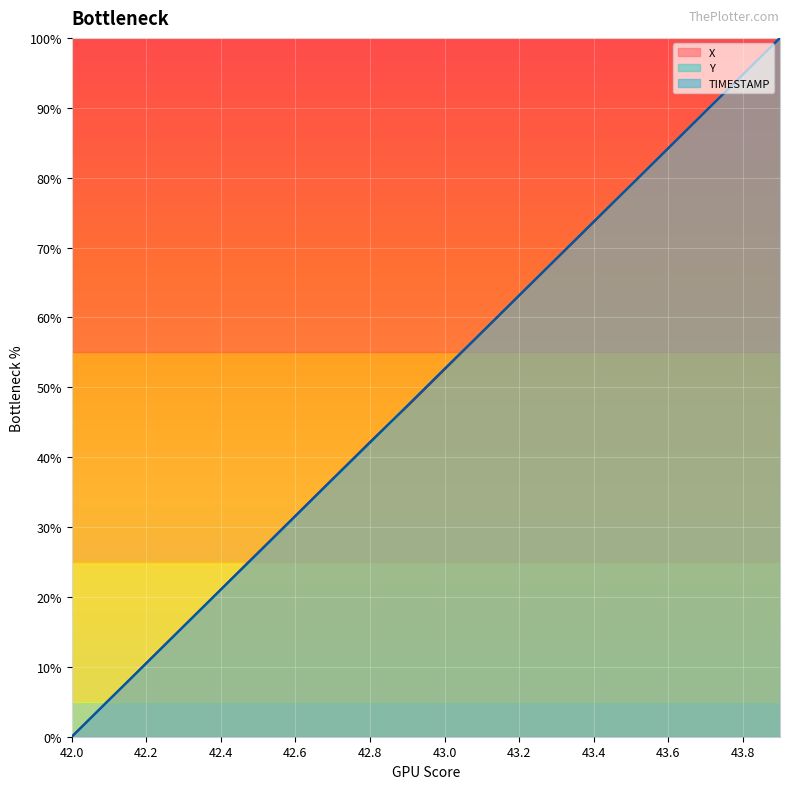

True or false: TIMESTAMP has more than 2 interior local peaks.

False